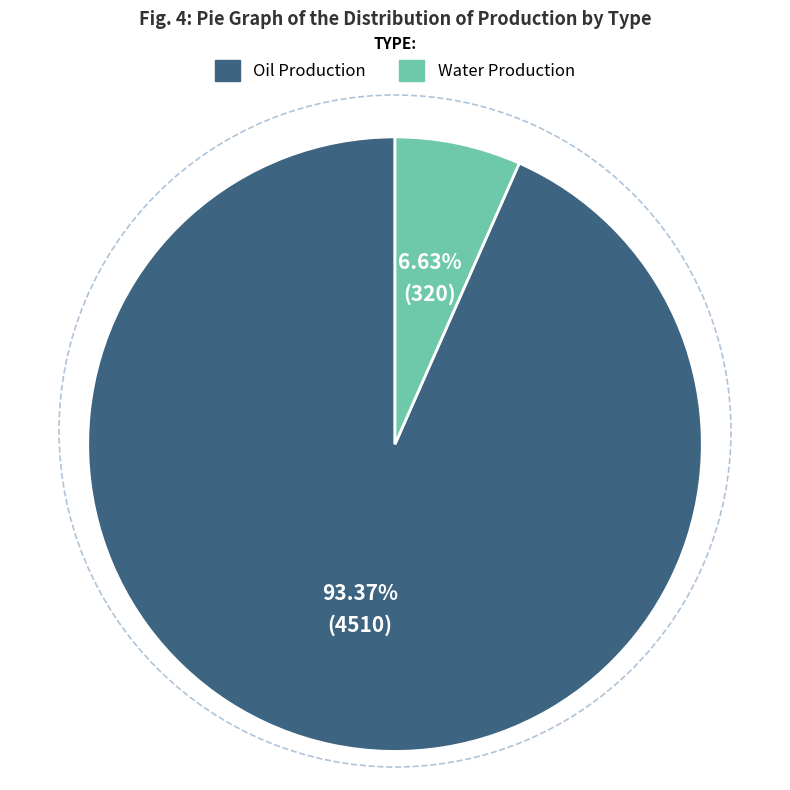

Do Oil Production and Water Production together represent more than half of the pie?

Yes